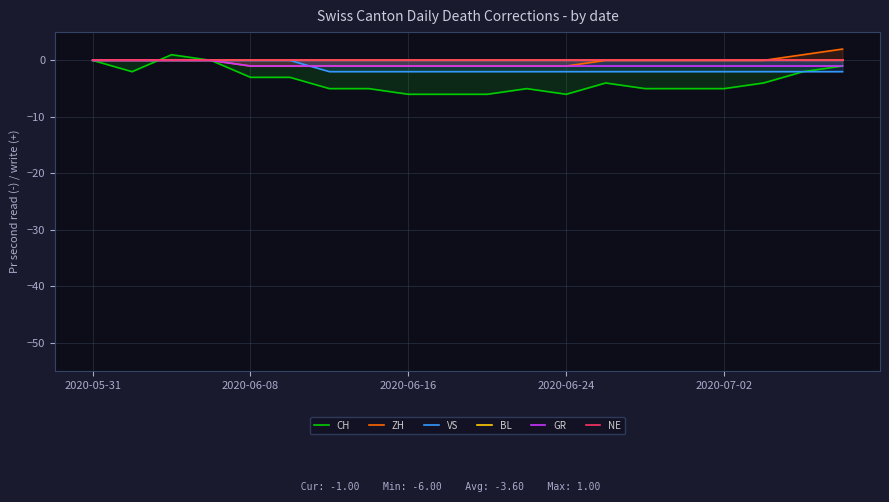

How many data points in VS are above -2?

6